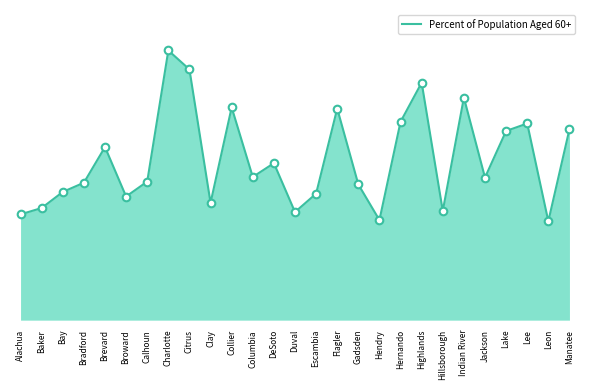

Is this an area chart (filled region under the line)?

Yes